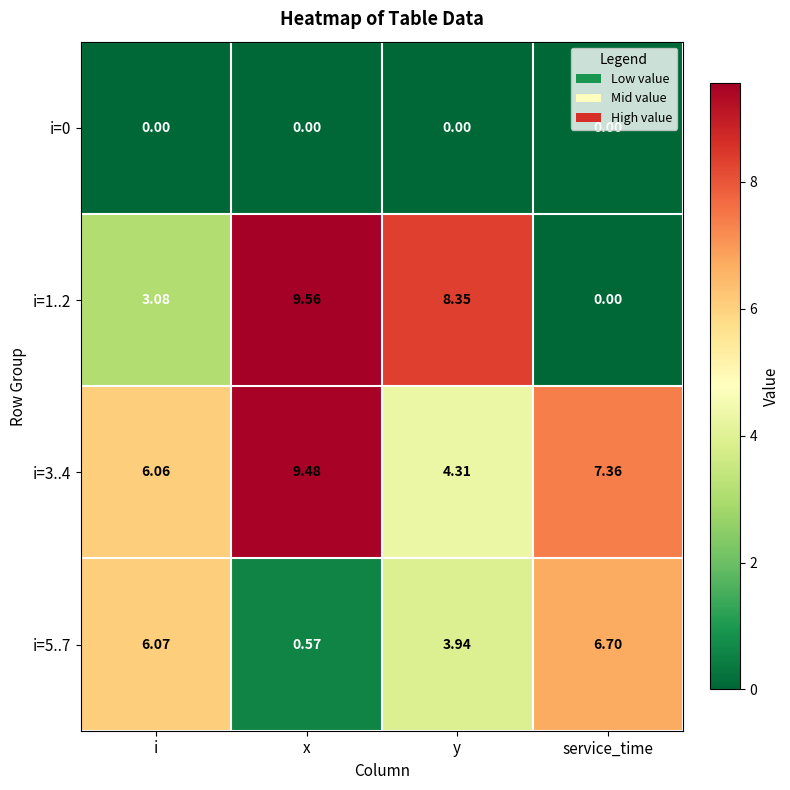

Rank the categories by i=1..2 value from highest to lowest.

x, y, i, service_time